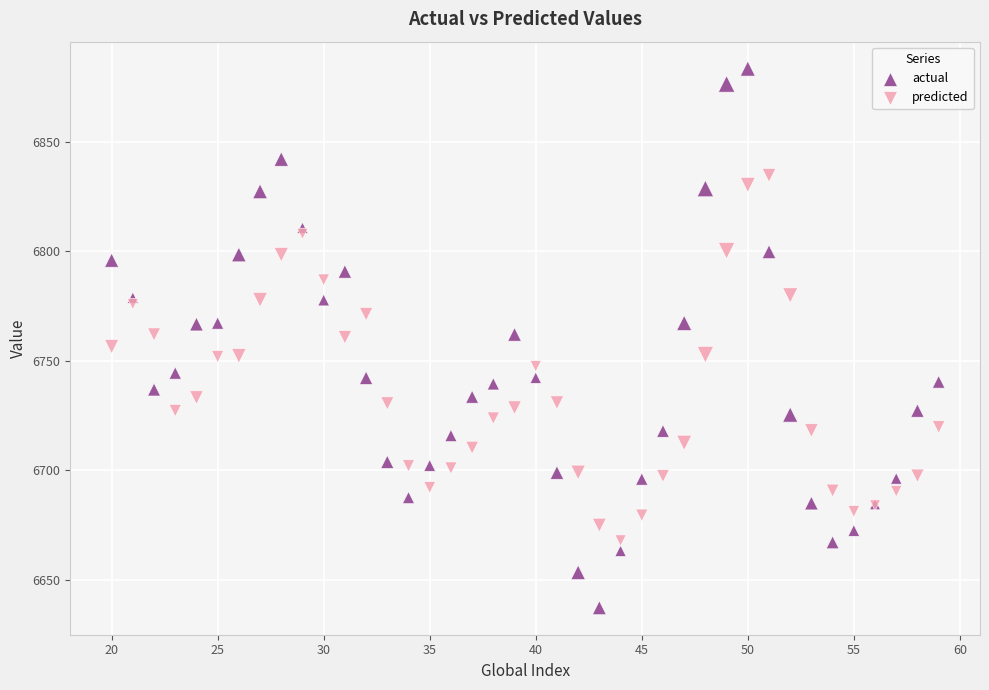

Which series reaches the minimum Y coordinate?

actual